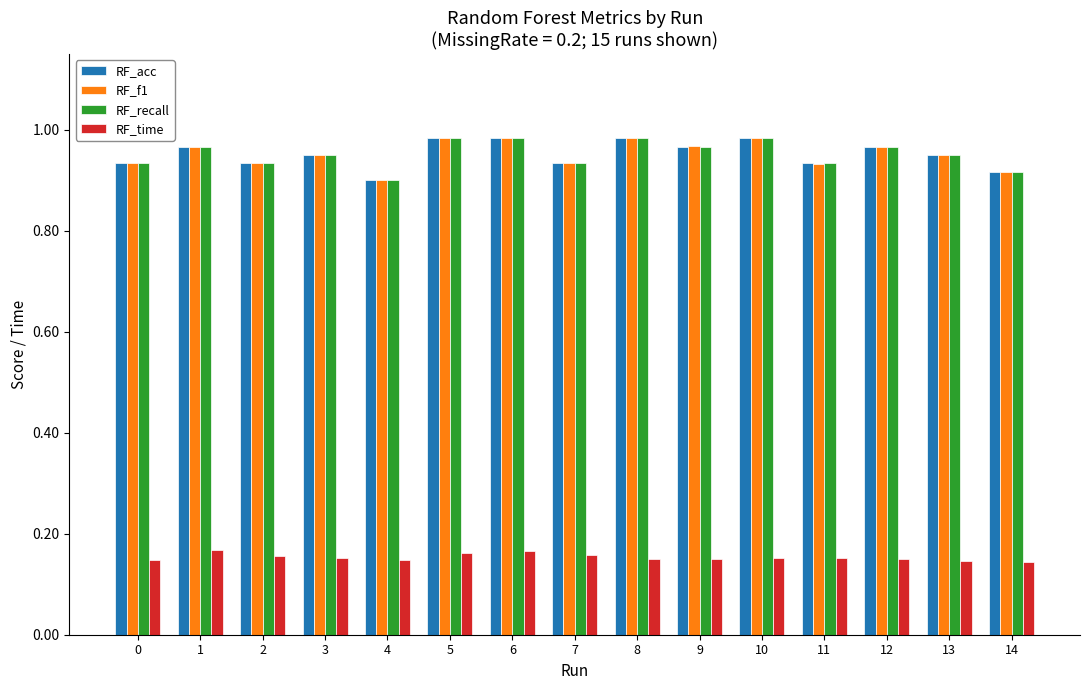

How many bars are there in total?

60